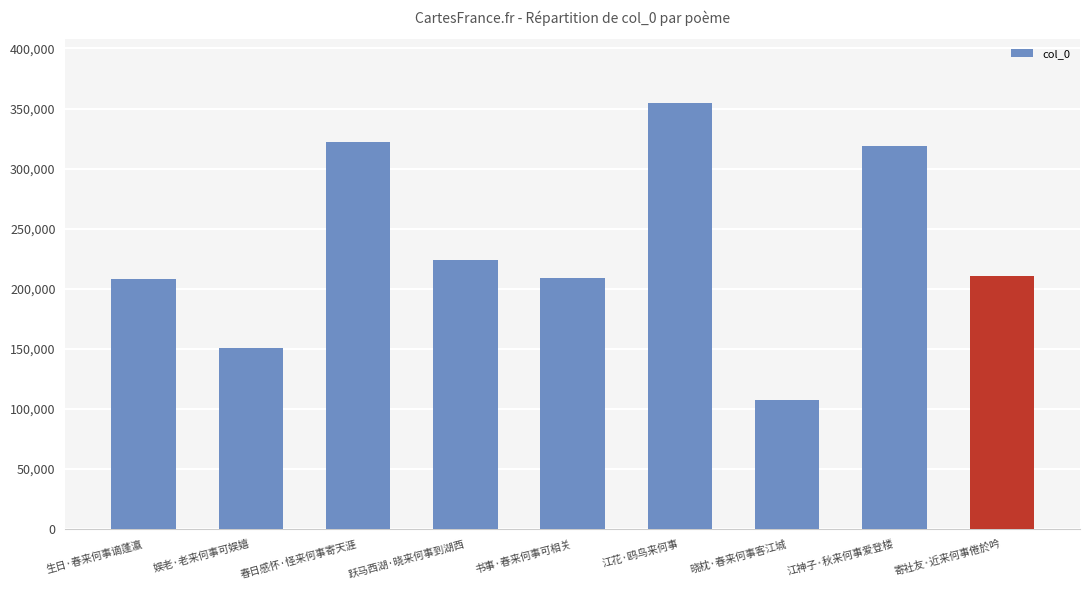

What is the difference between the second highest and second lowest values?

171596